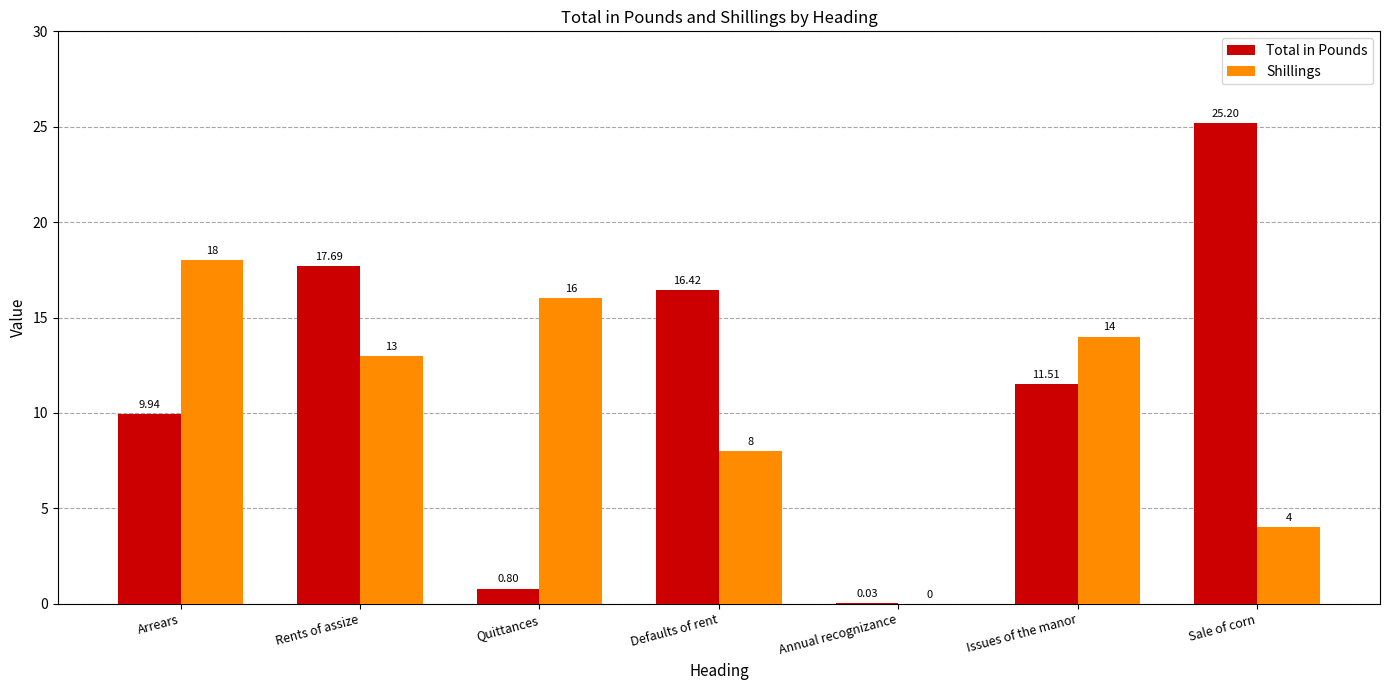

What are all the series names shown in the legend?

Total in Pounds, Shillings